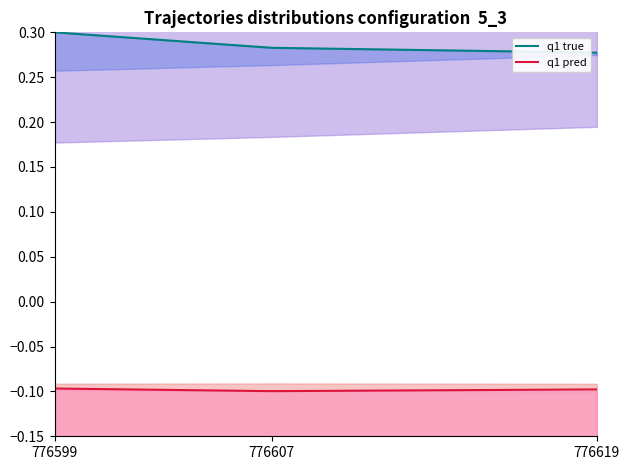

What is the total value across all series at 776607?

0.2